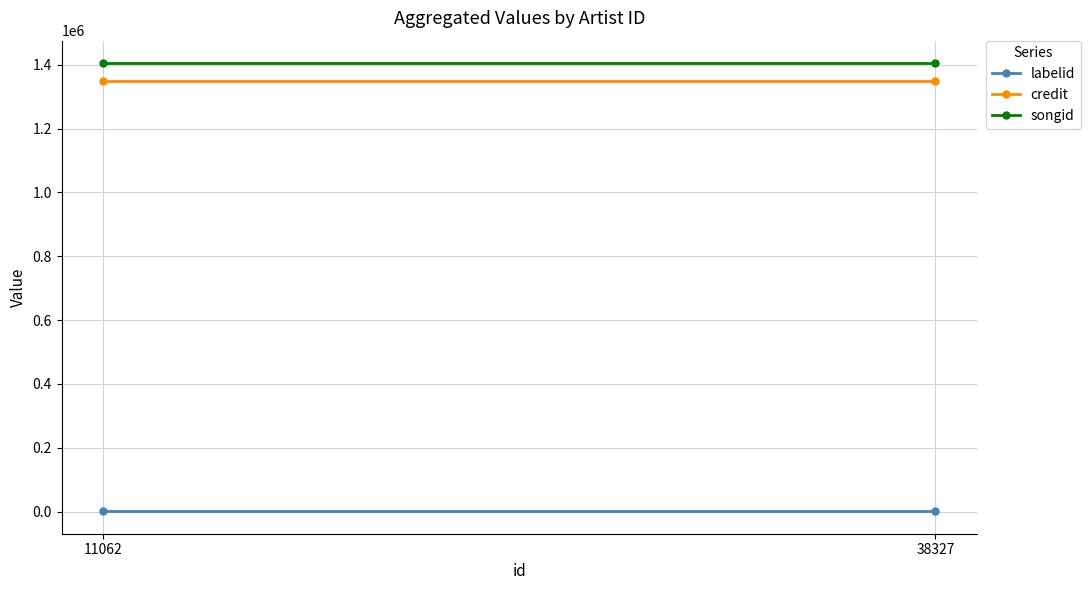

Is it true that credit equals 1350742.0 at 11062?

True